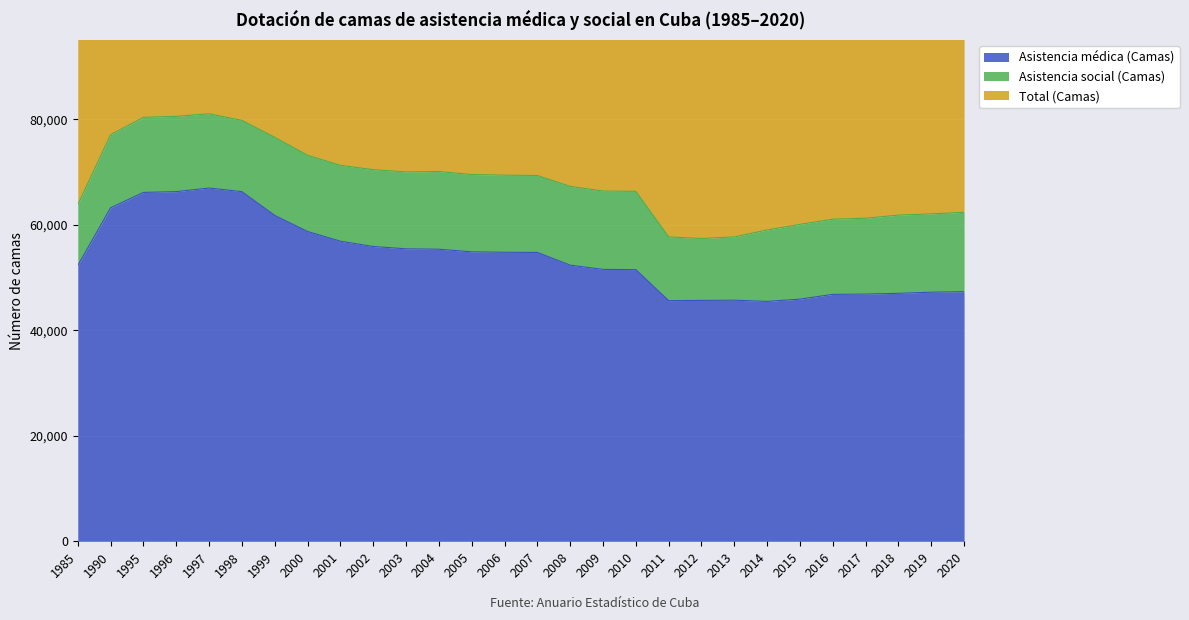

What is the minimum value for Asistencia médica (Camas)?

45462